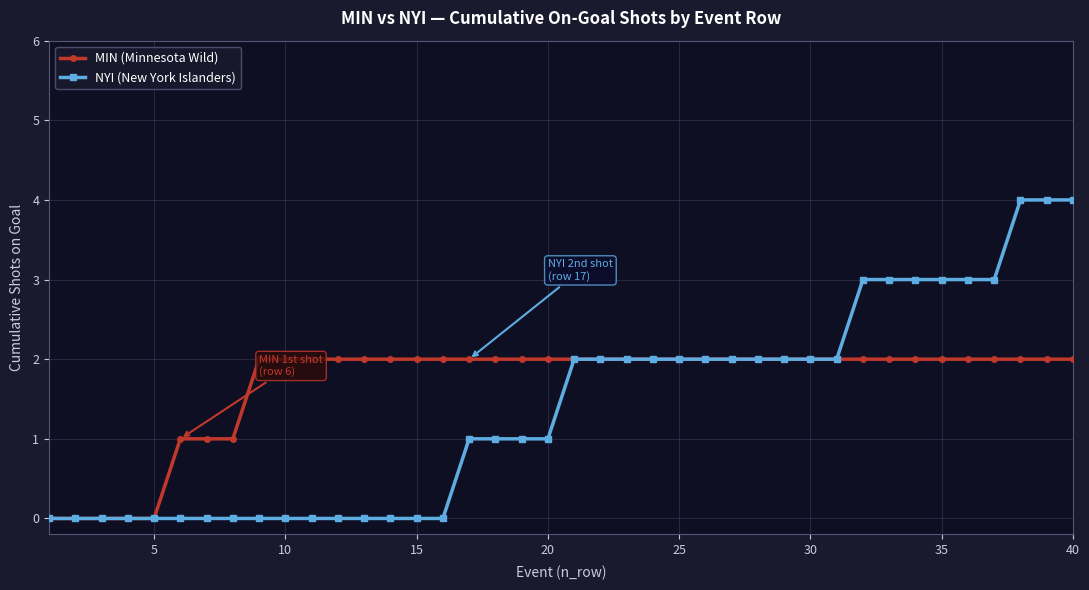

What is the difference between the second highest and minimum values in the MIN (Minnesota Wild) series?

2